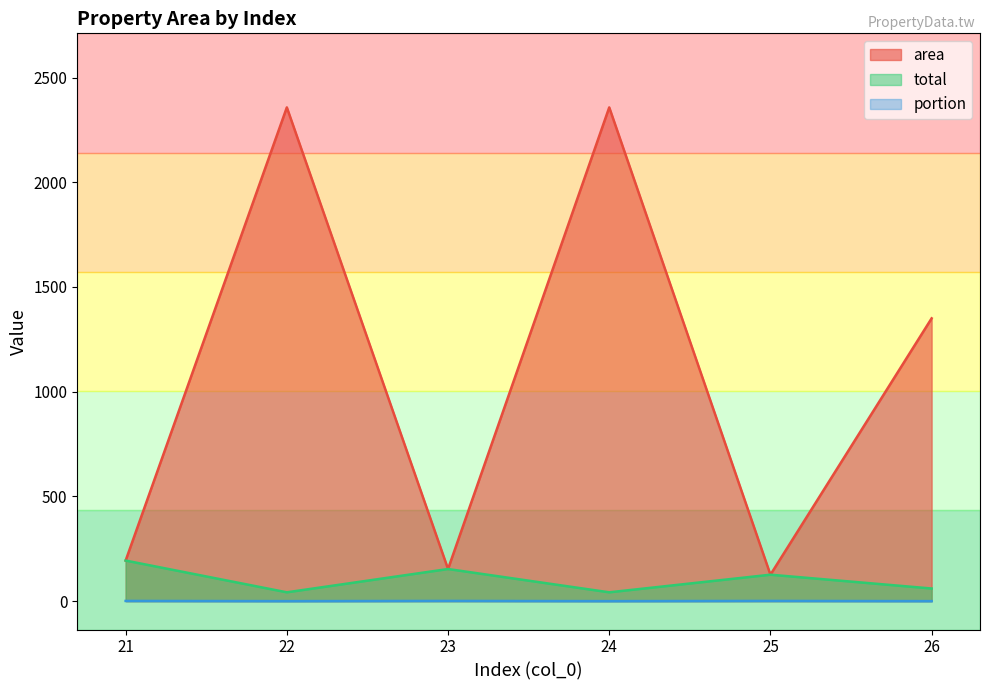

In area, how many points are higher than both neighbors (excluding endpoints)?

2